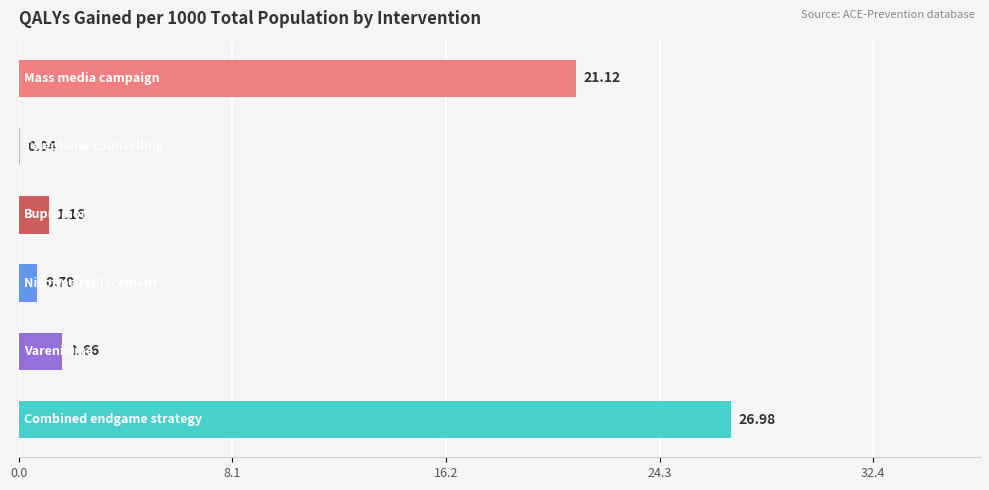

What is the sum of all values?

51.7